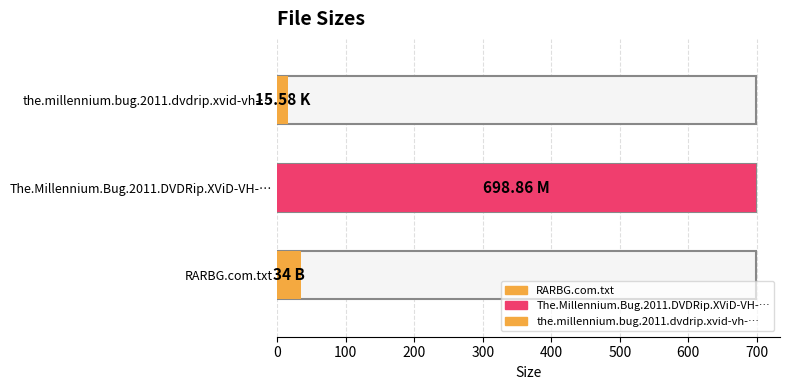

What value does the data have at The.Millennium.Bug.2011.DVDRip.XViD?

698.9